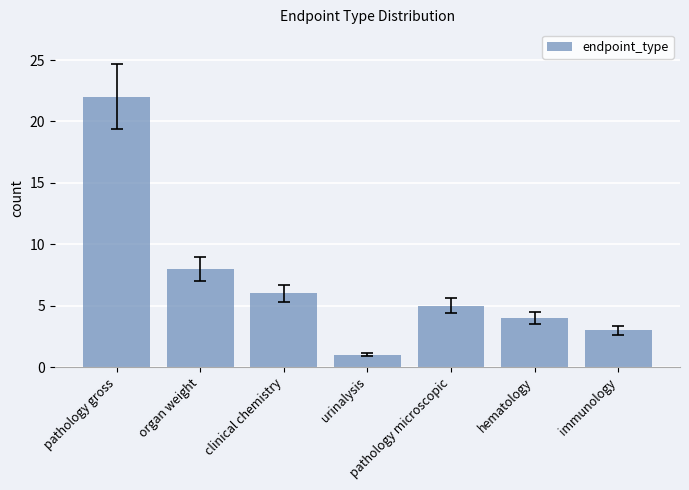

Which label corresponds to the smallest value in the chart?

urinalysis